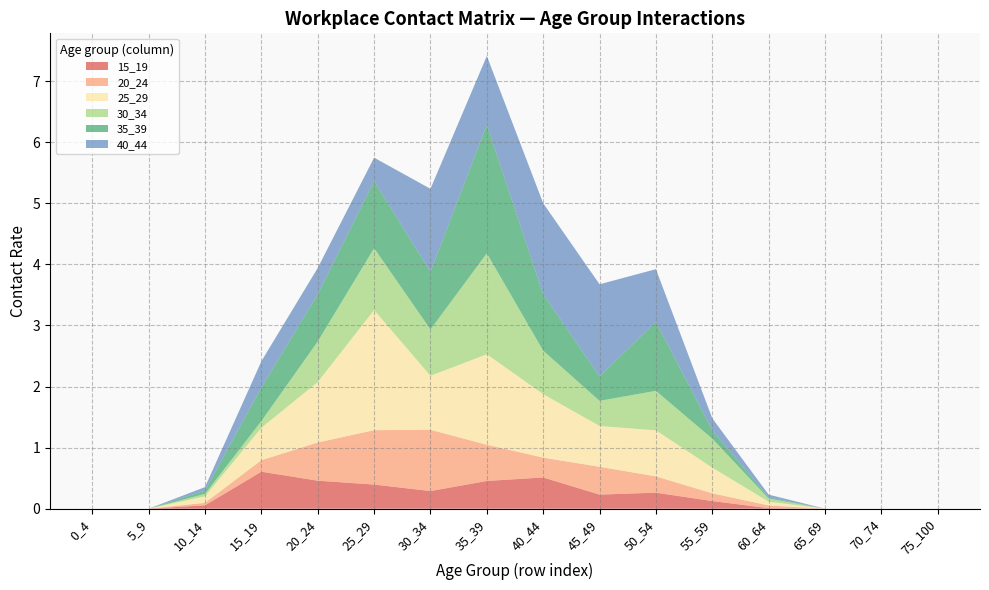

Reading left to right, transcribe all the data shown in this chart.

15_19: 0.0	0.0	0.1	0.6	0.5	0.4	0.3	0.5	0.5	0.2	0.3	0.1	0.0	0.0	0.0	0.0
20_24: 0.0	0.0	0.0	0.2	0.6	0.9	1.0	0.6	0.3	0.5	0.3	0.1	0.0	0.0	0.0	0.0
25_29: 0.0	0.0	0.1	0.5	1.0	2.0	0.9	1.5	1.0	0.7	0.8	0.4	0.1	0.0	0.0	0.0
30_34: 0.0	0.0	0.0	0.1	0.7	1.0	0.8	1.7	0.7	0.4	0.6	0.5	0.1	0.0	0.0	0.0
35_39: 0.0	0.0	0.1	0.5	0.8	1.1	0.9	2.1	0.9	0.4	1.1	0.1	0.0	0.0	0.0	0.0
40_44: 0.0	0.0	0.1	0.4	0.4	0.4	1.4	1.1	1.5	1.5	0.9	0.2	0.0	0.0	0.0	0.0